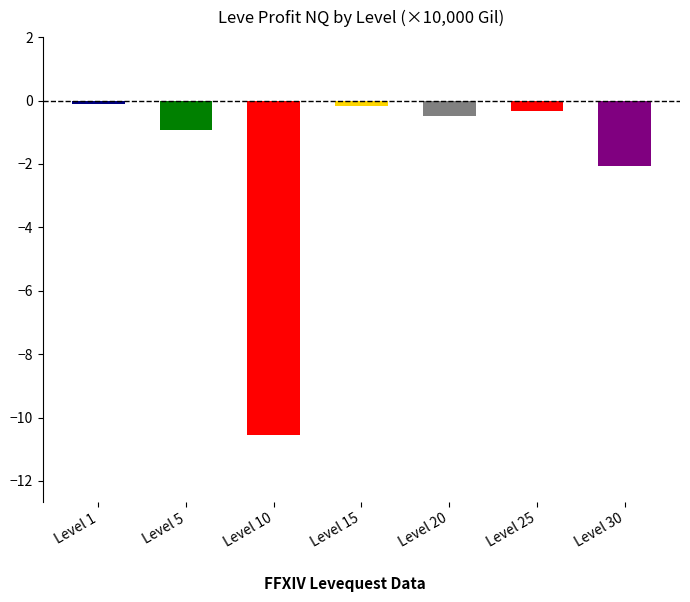

At which label is the value closest to -5?

Level 30